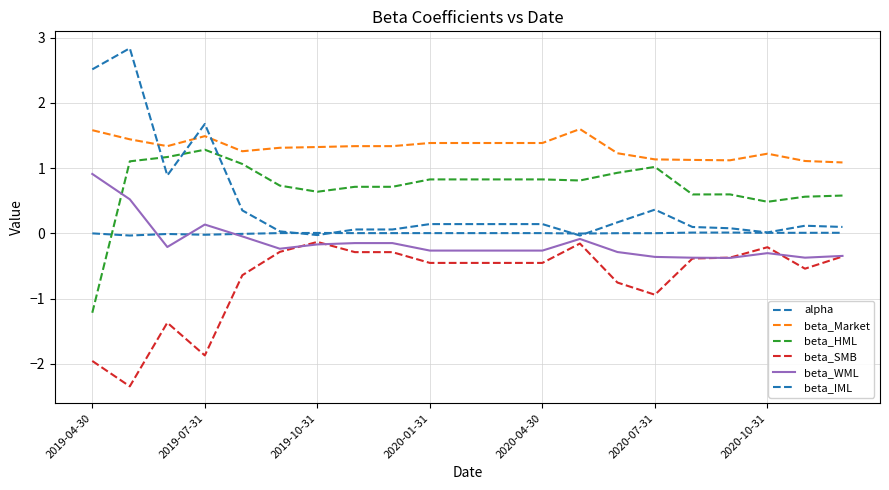

Does the chart have visible grid lines?

Yes